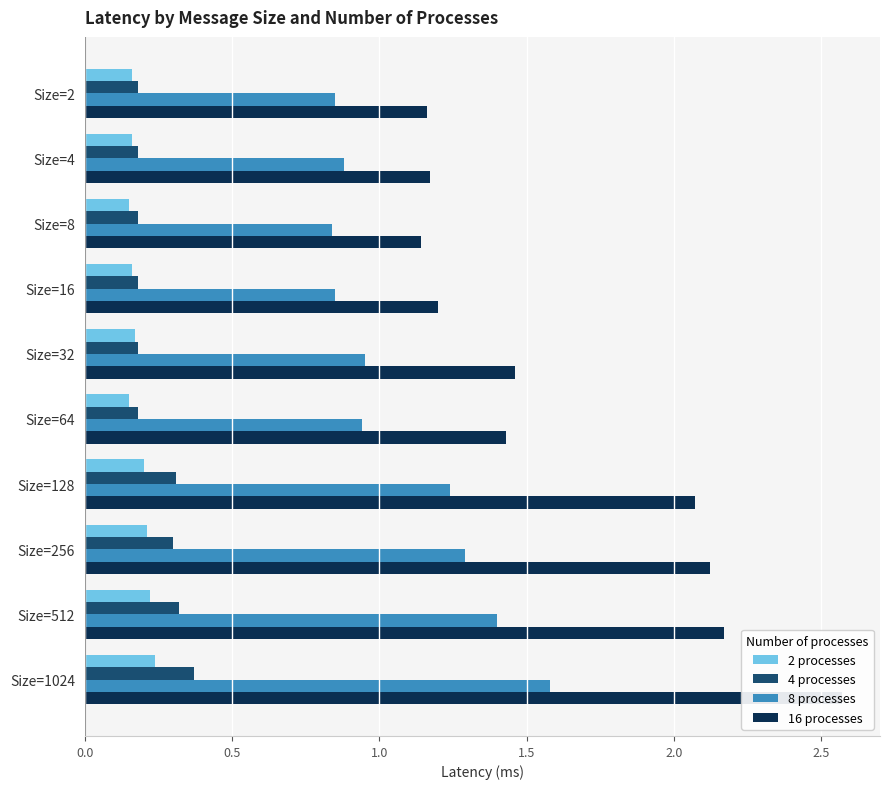

Reading left to right, transcribe all the data shown in this chart.

2 processes: 0.2	0.2	0.1	0.2	0.2	0.1	0.2	0.2	0.2	0.2
4 processes: 0.2	0.2	0.2	0.2	0.2	0.2	0.3	0.3	0.3	0.4
8 processes: 0.8	0.9	0.8	0.8	0.9	0.9	1.2	1.3	1.4	1.6
16 processes: 1.2	1.2	1.1	1.2	1.5	1.4	2.1	2.1	2.2	2.6